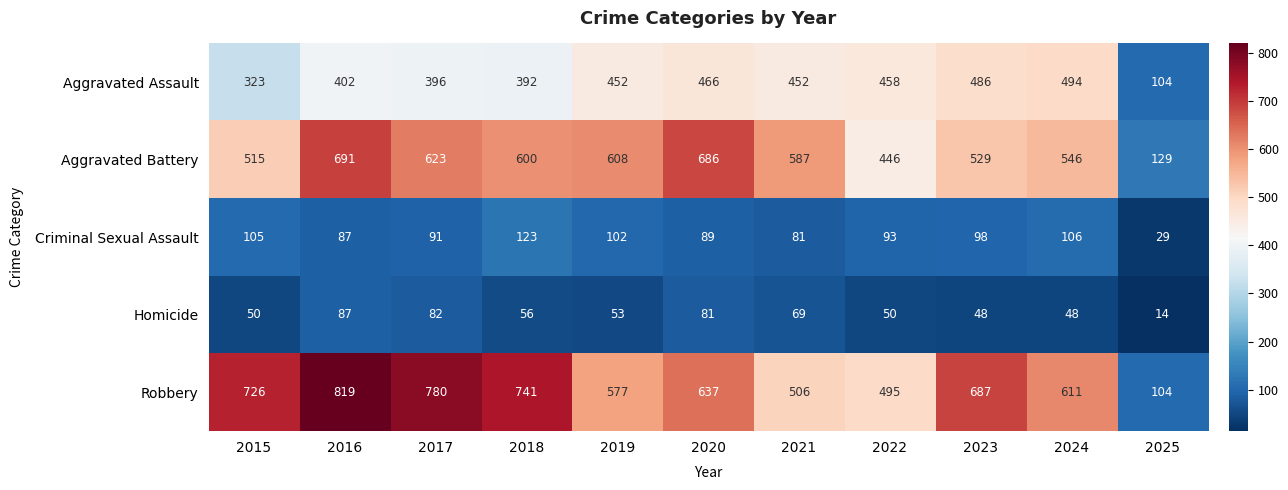

What is the difference between the maximum and minimum values in the Robbery series?

715